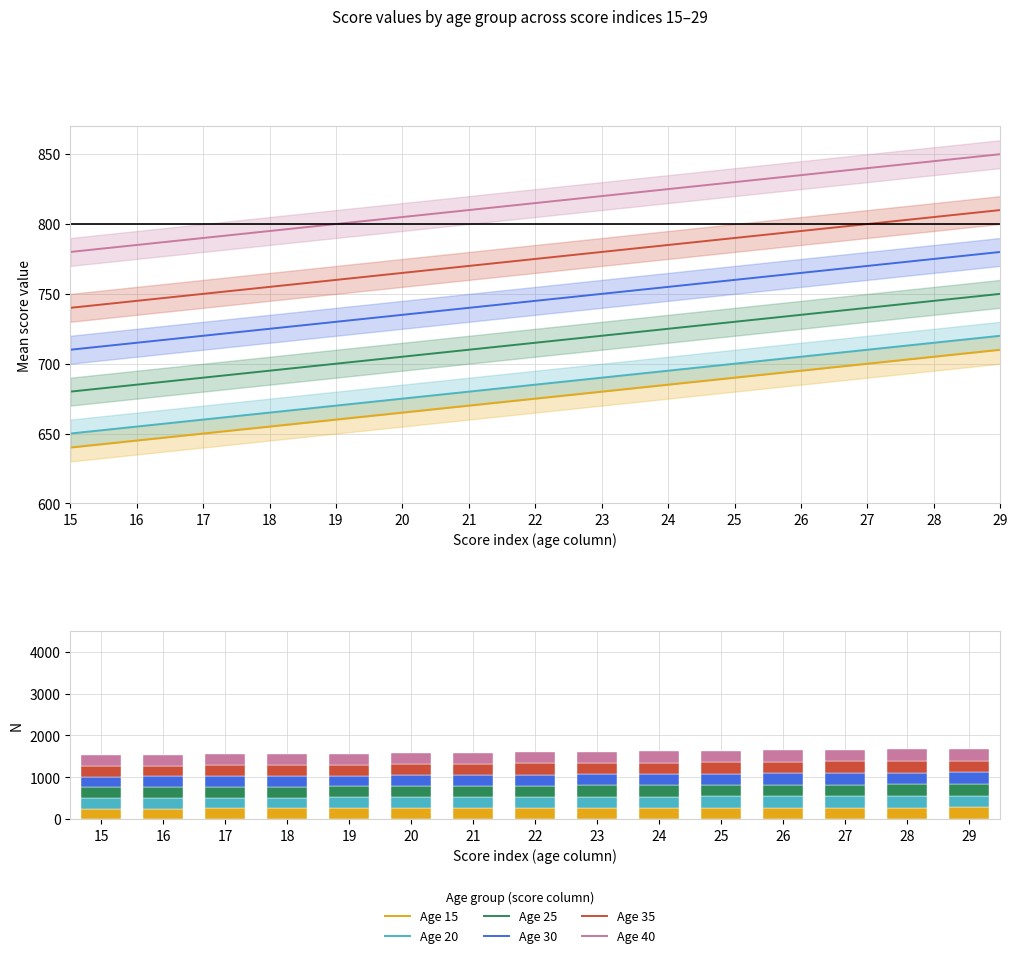

At 19, list the series in order from largest to smallest.

Age 40, Age 35, Age 30, Age 25, Age 20, Age 15